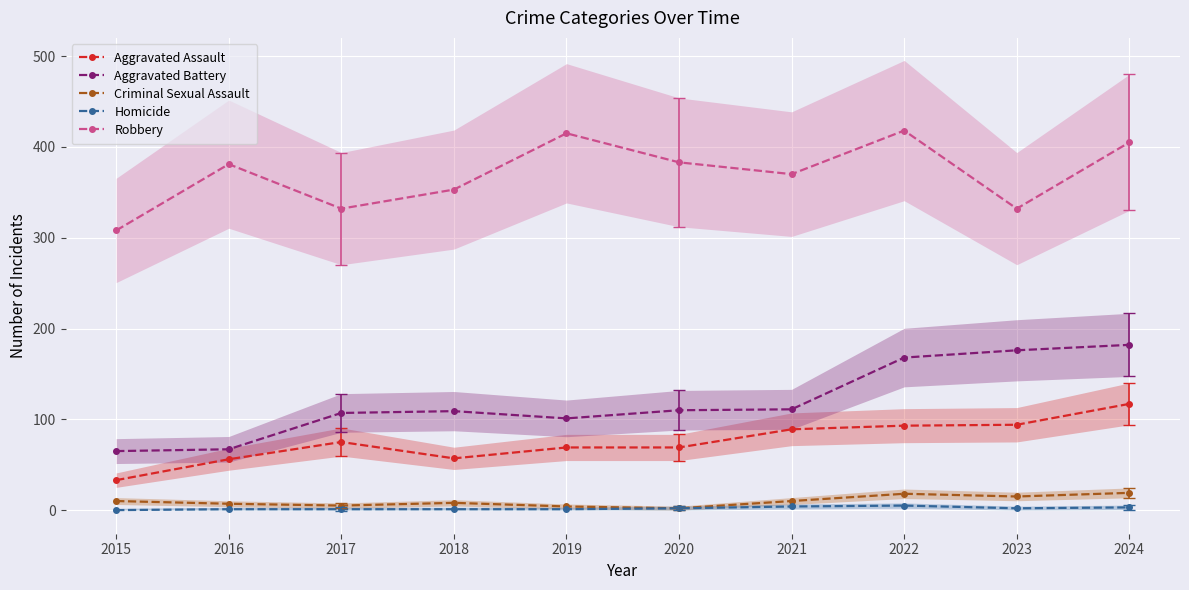

What is the highest value of the Criminal Sexual Assault series?

19